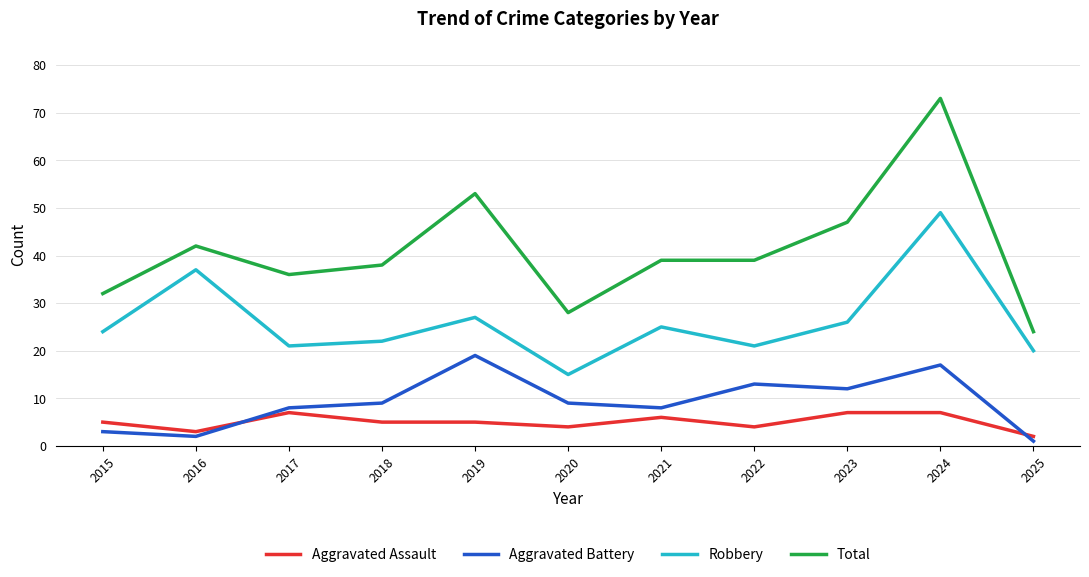

Which label corresponds to the smallest value in the chart?

2025